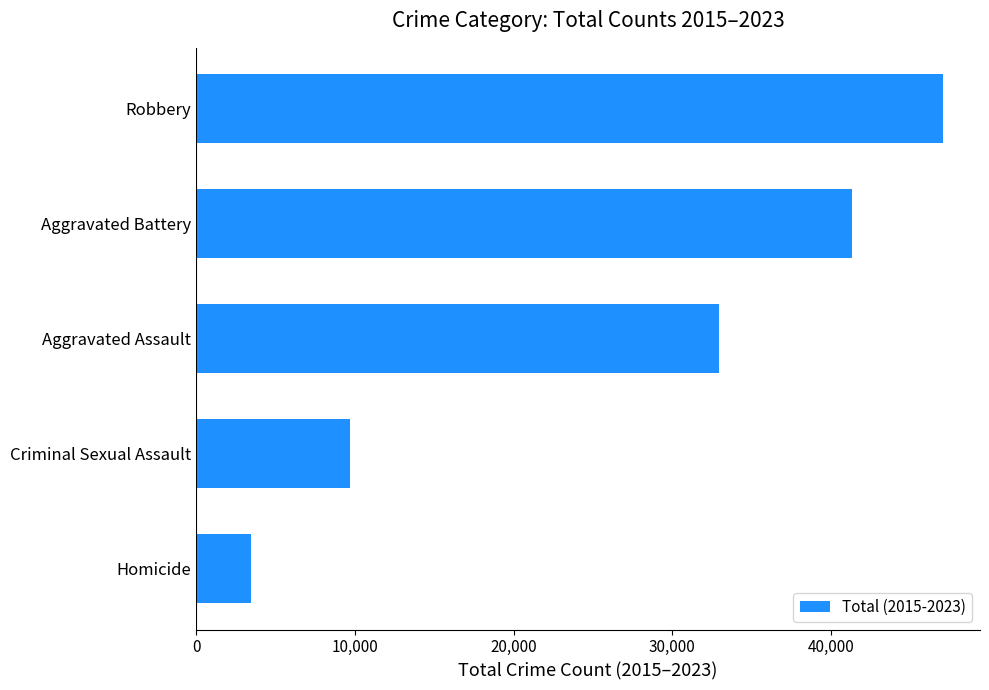

Which category has the lowest value across all series?

Homicide